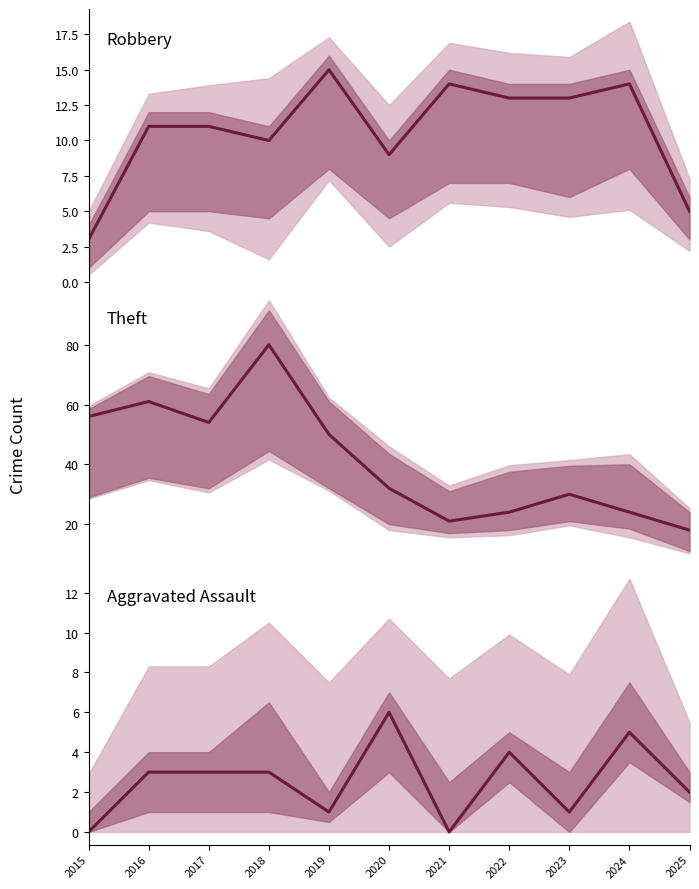

What are all the series names shown in the legend?

Robbery, Theft, Aggravated Assault